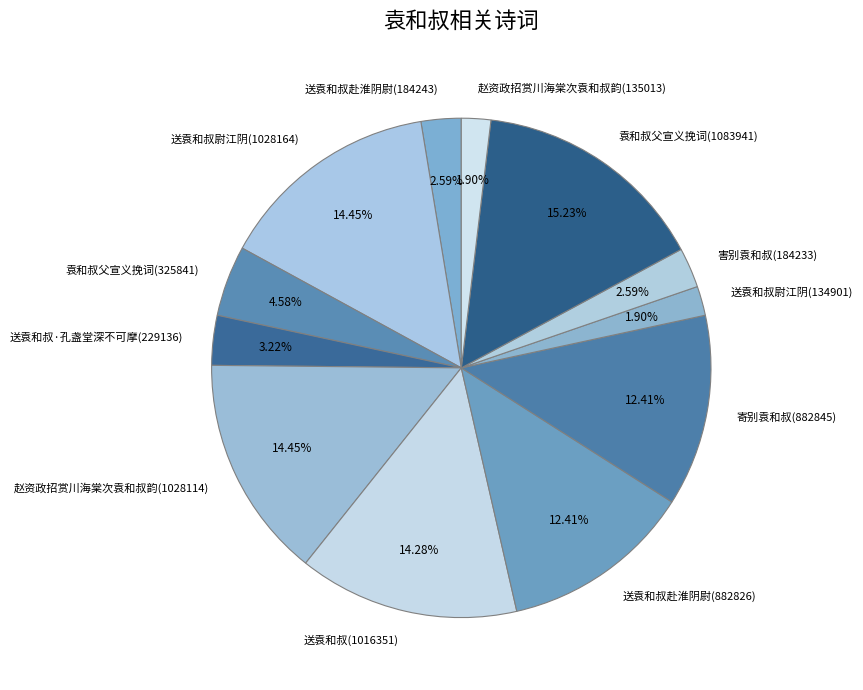

Does any single category account for the majority?

No